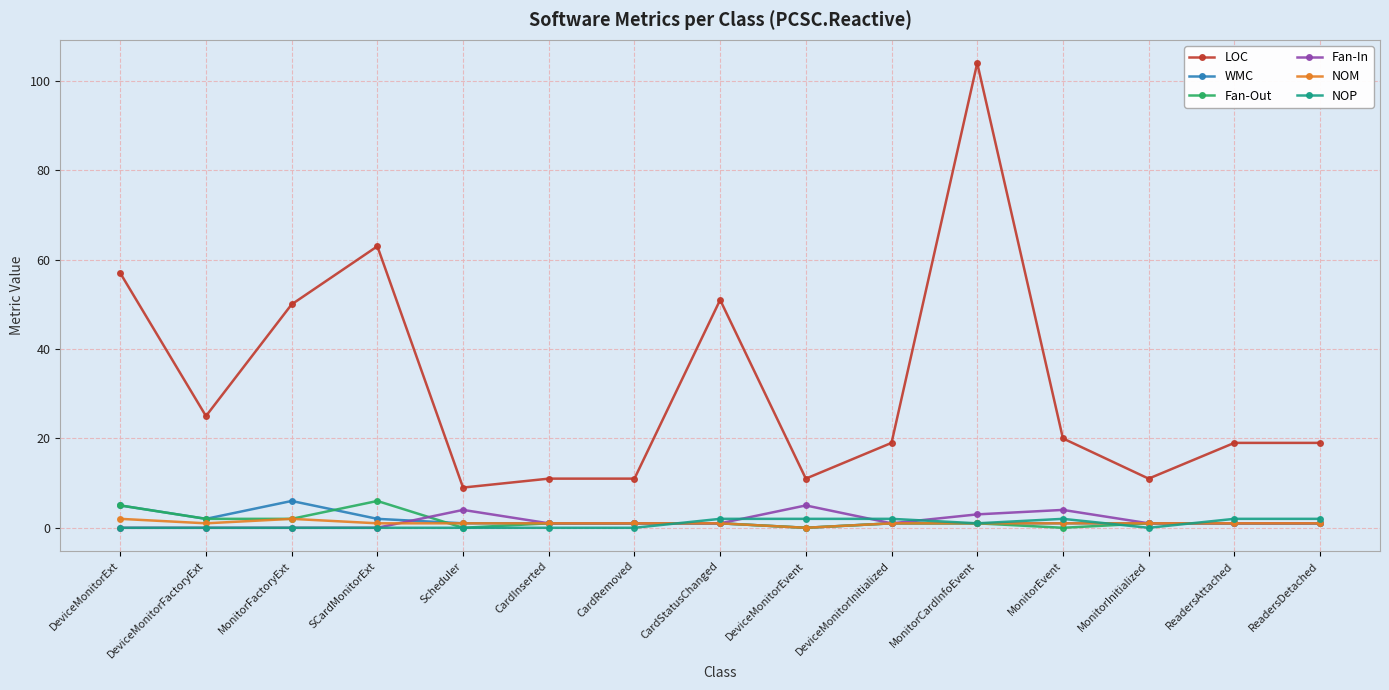

What is the average value of the Fan-In series?

2